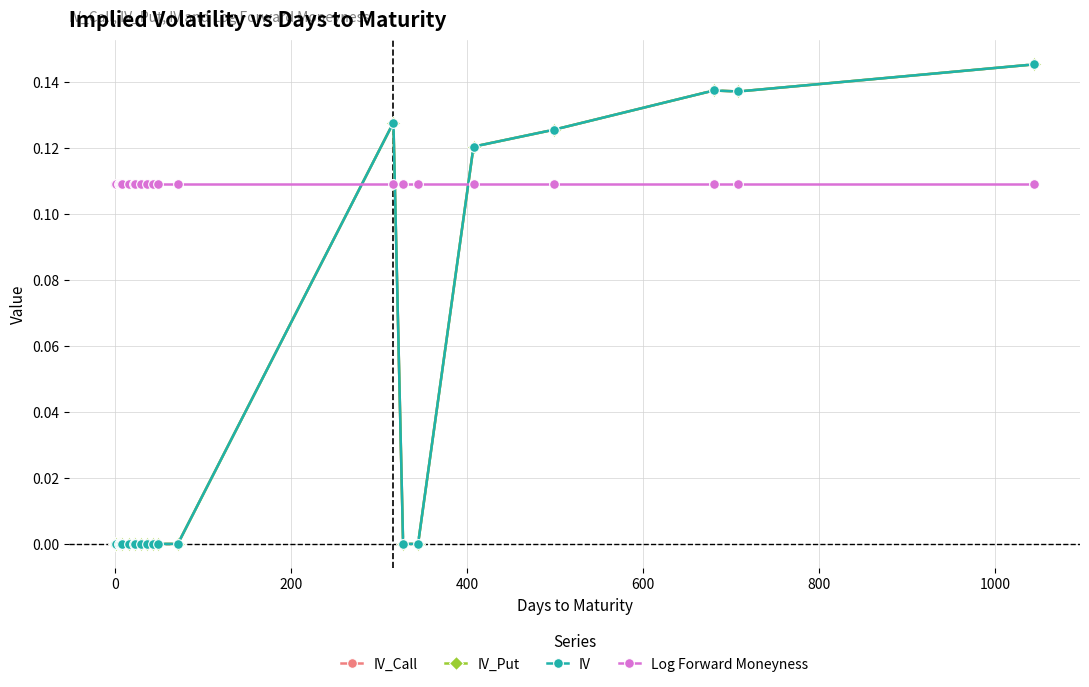

At how many categories does at least one series exceed 0?

23